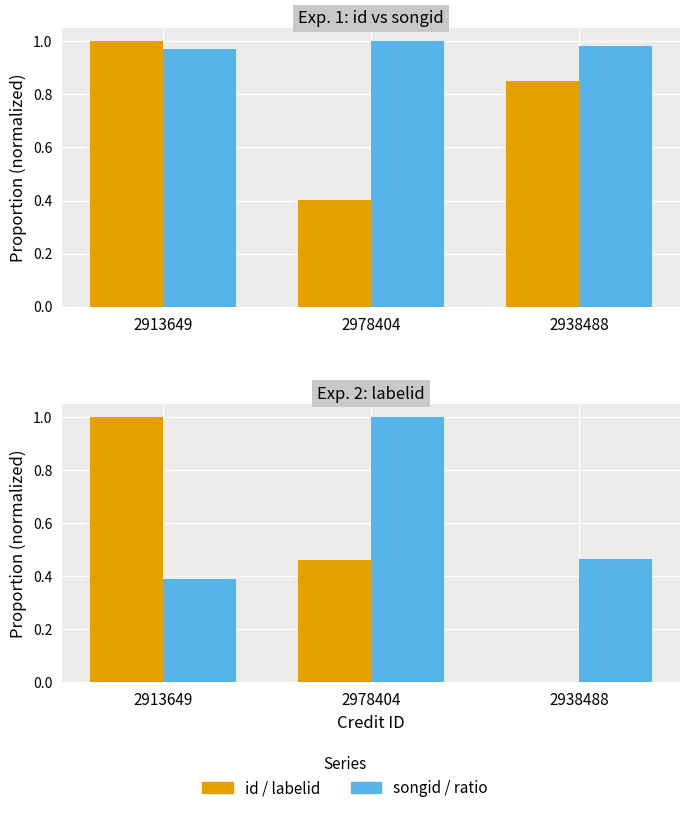

How many distinct data groups are displayed?

4